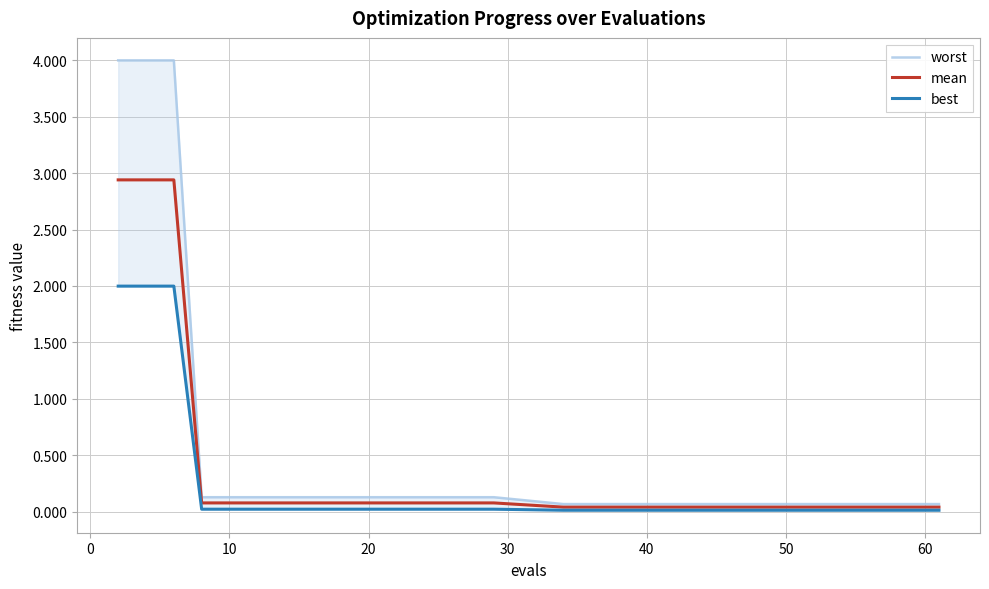

What is the highest value of the mean series?

2.9